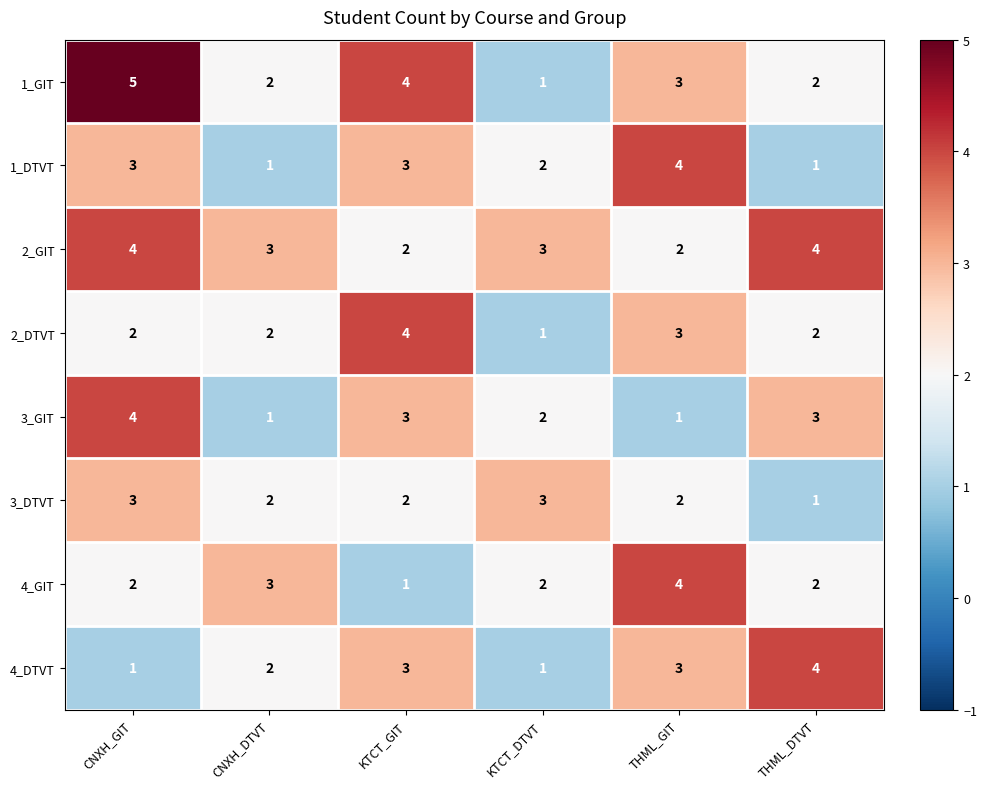

Is it true that 3_DTVT equals 2 at CNXH_DTVT?

True